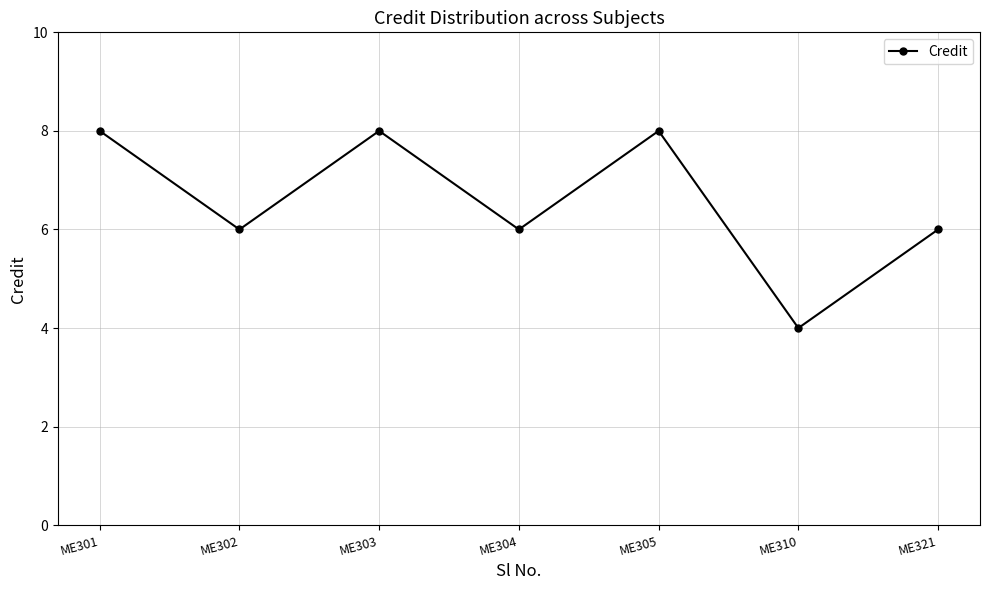

Between ME305 and ME304, which is larger?

ME305